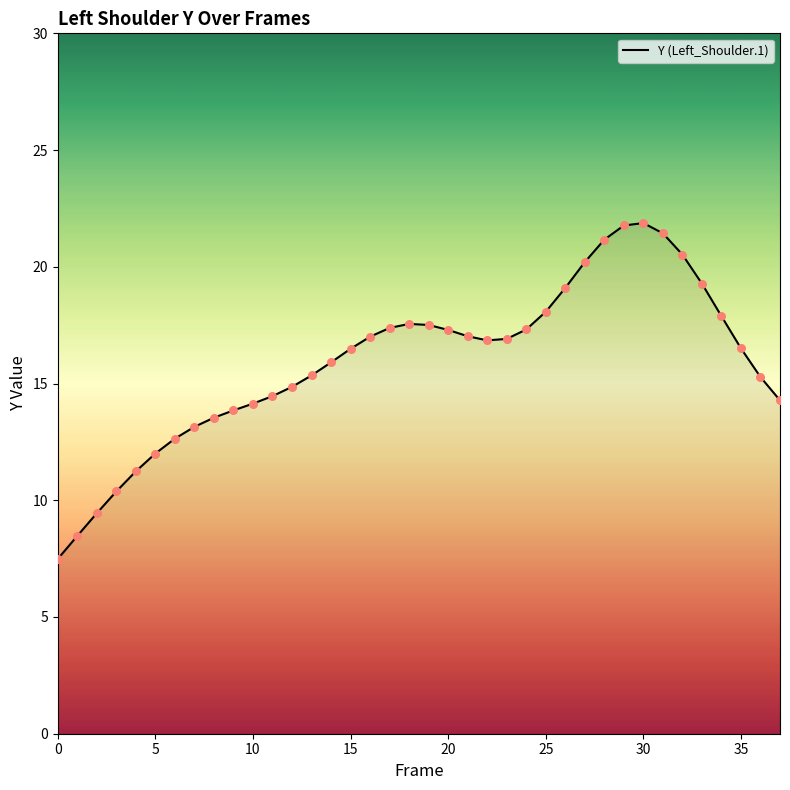

What is the minimum value shown in the chart?

7.5